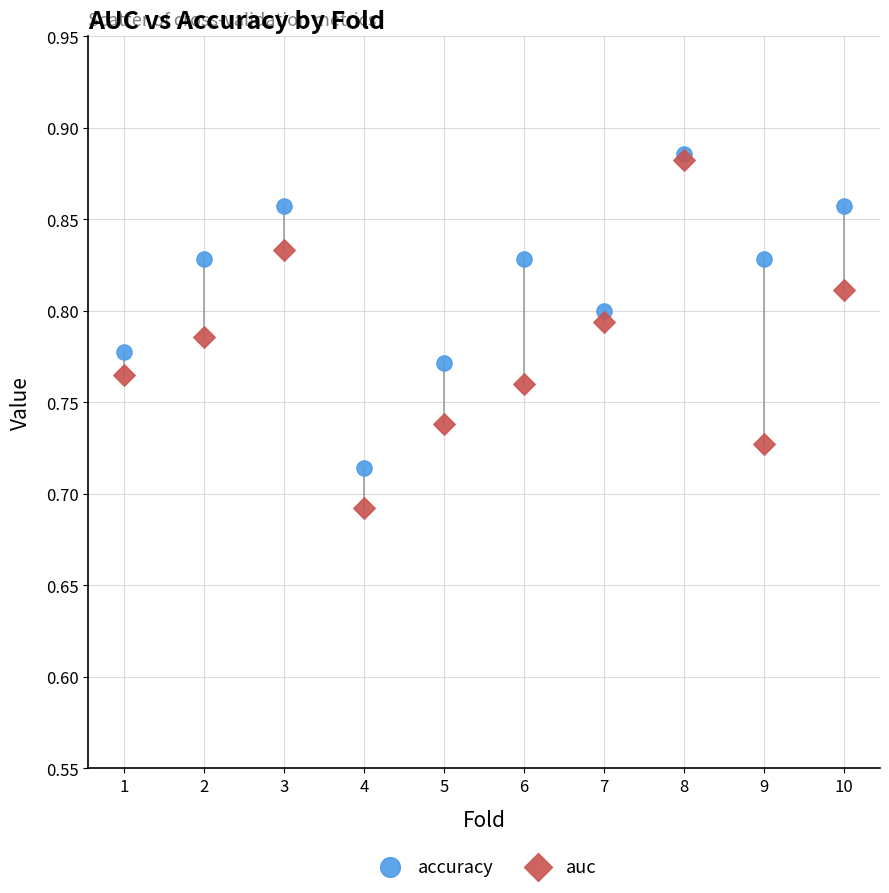

Which series has the largest Y range (max minus min)?

auc